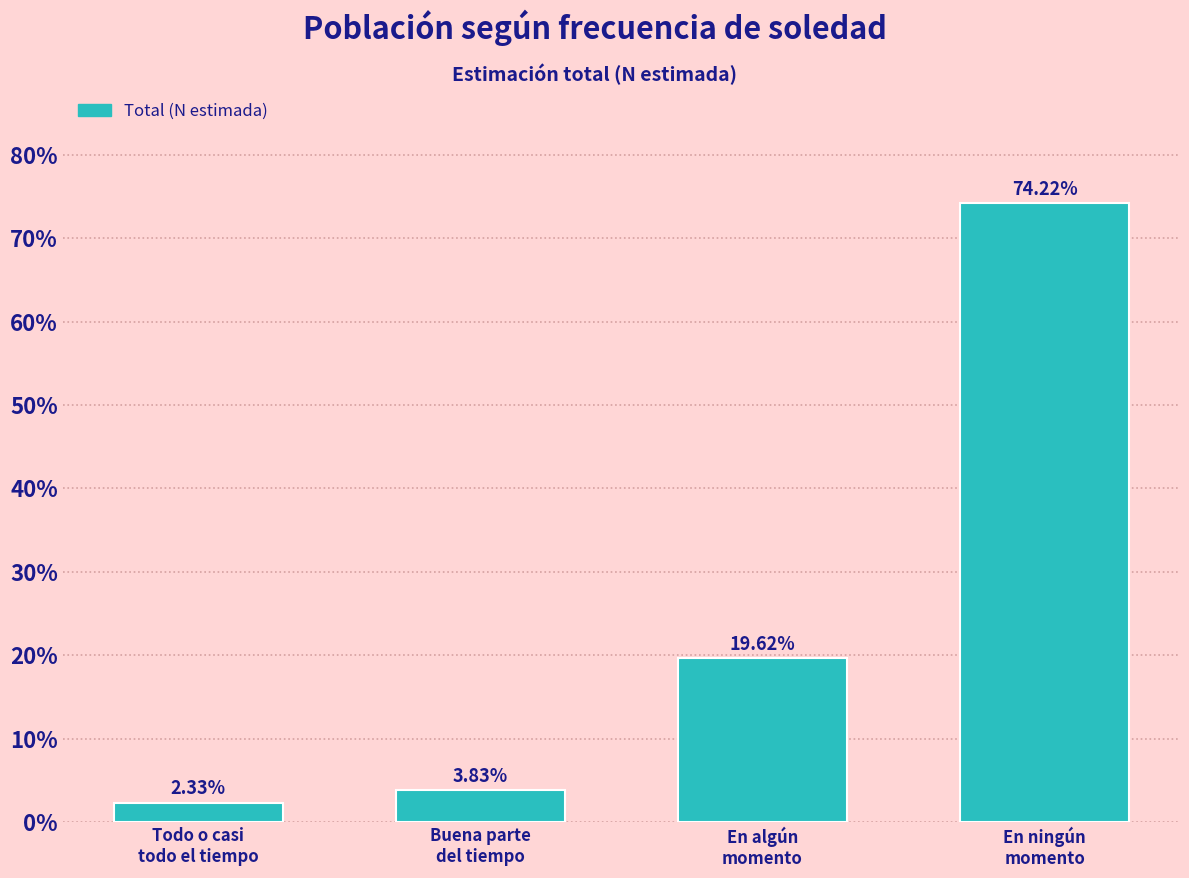

What is the sum of all values?

100.0